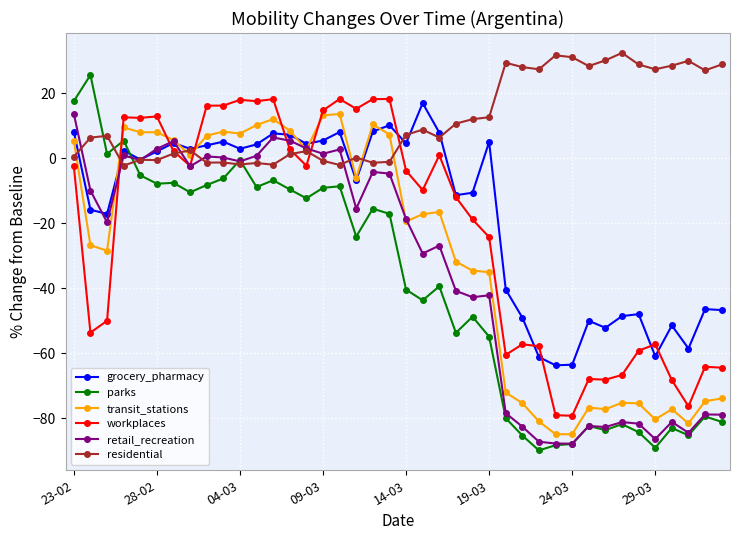

What is the highest value of the parks series?

25.6